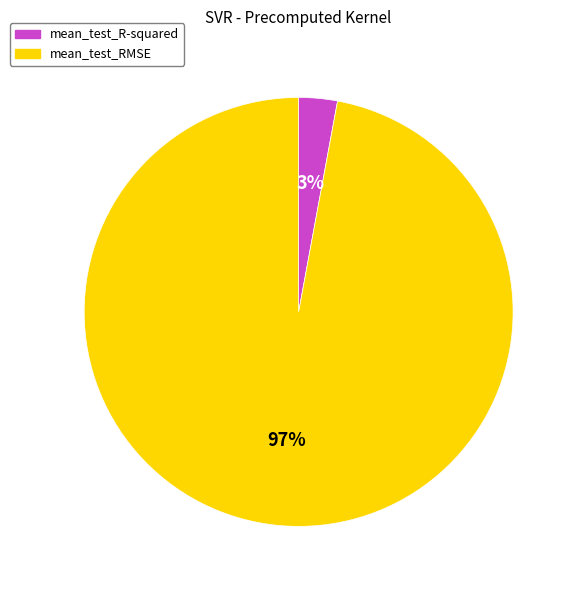

To the nearest percent, what is the average slice percentage?

50%